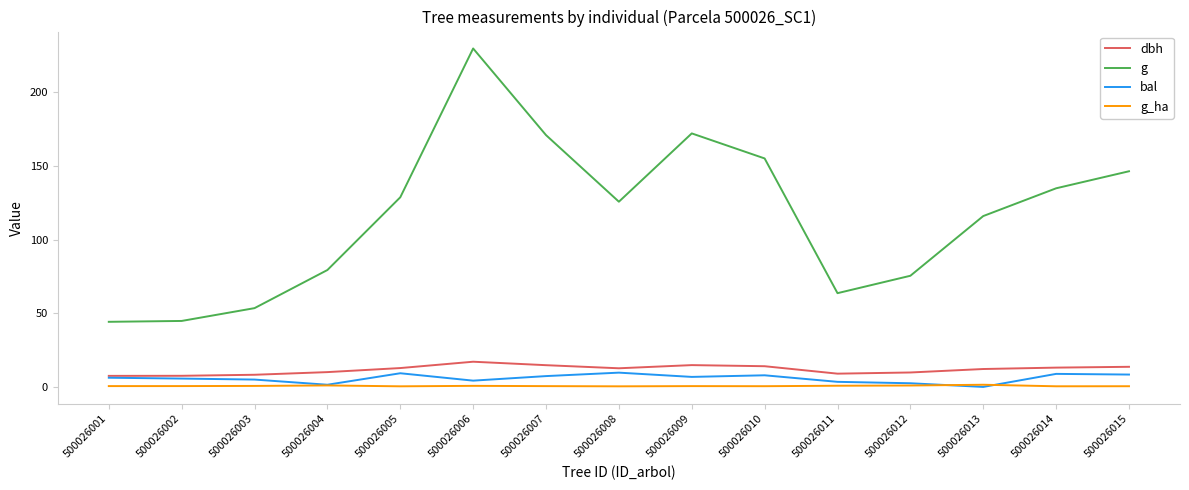

True or false: bal and g intersect in this chart.

False